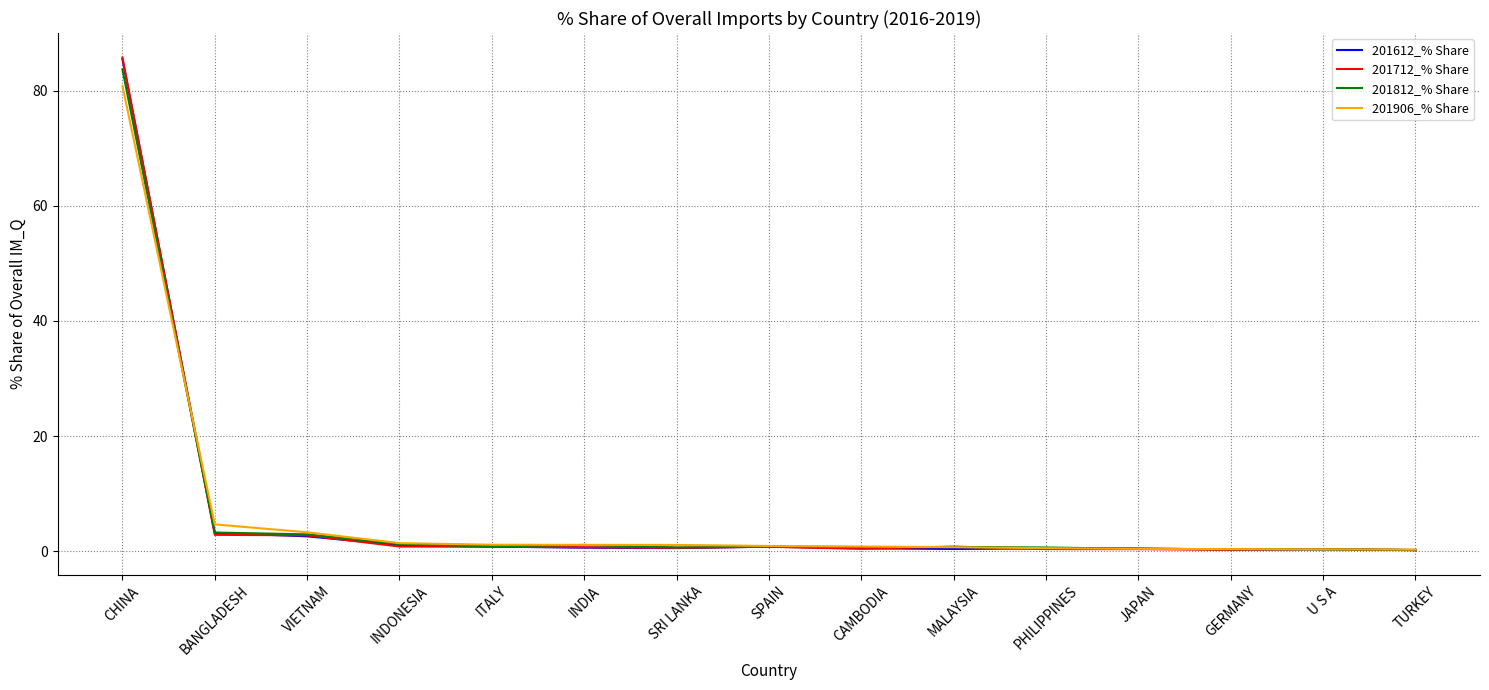

Does the chart display data point markers on the line(s)?

No